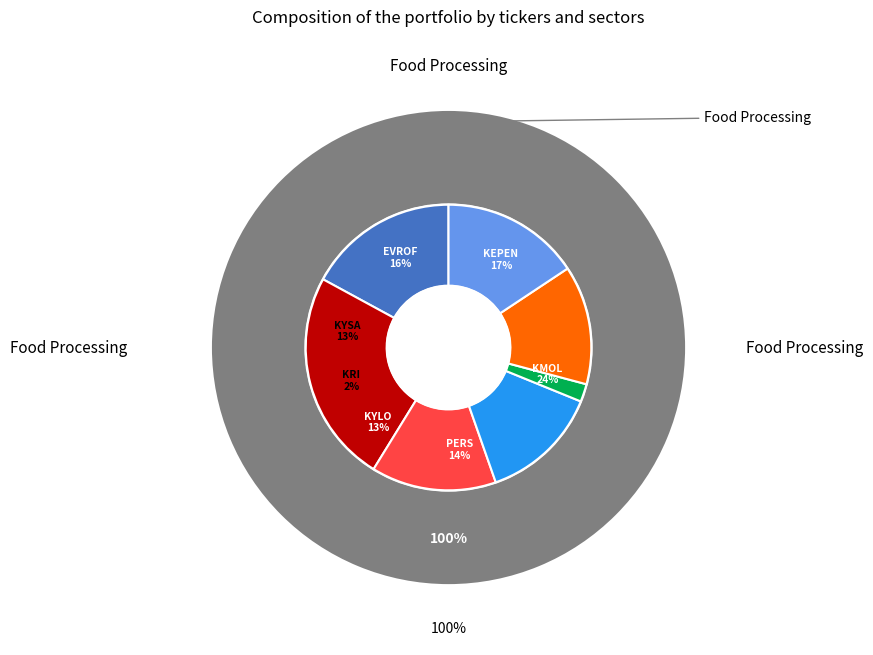

To the nearest percent, what is the difference between the largest and smallest slice percentages?

22%